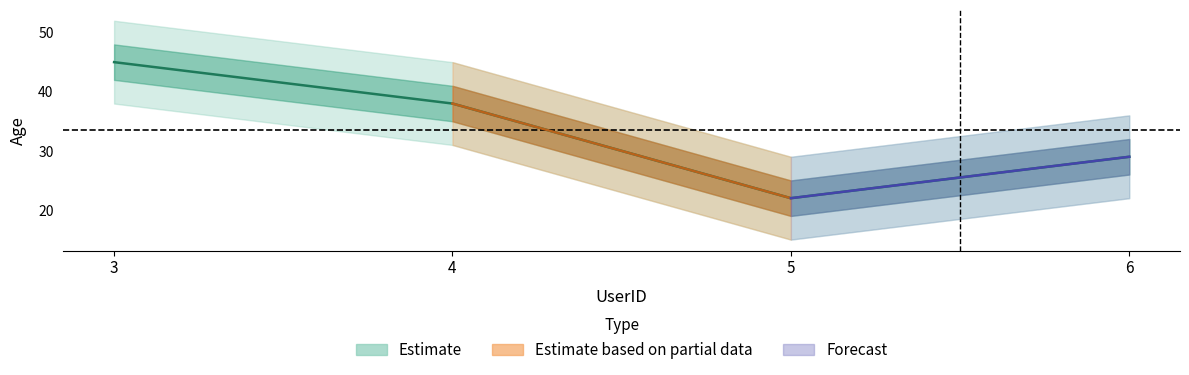

What is the average value?

34